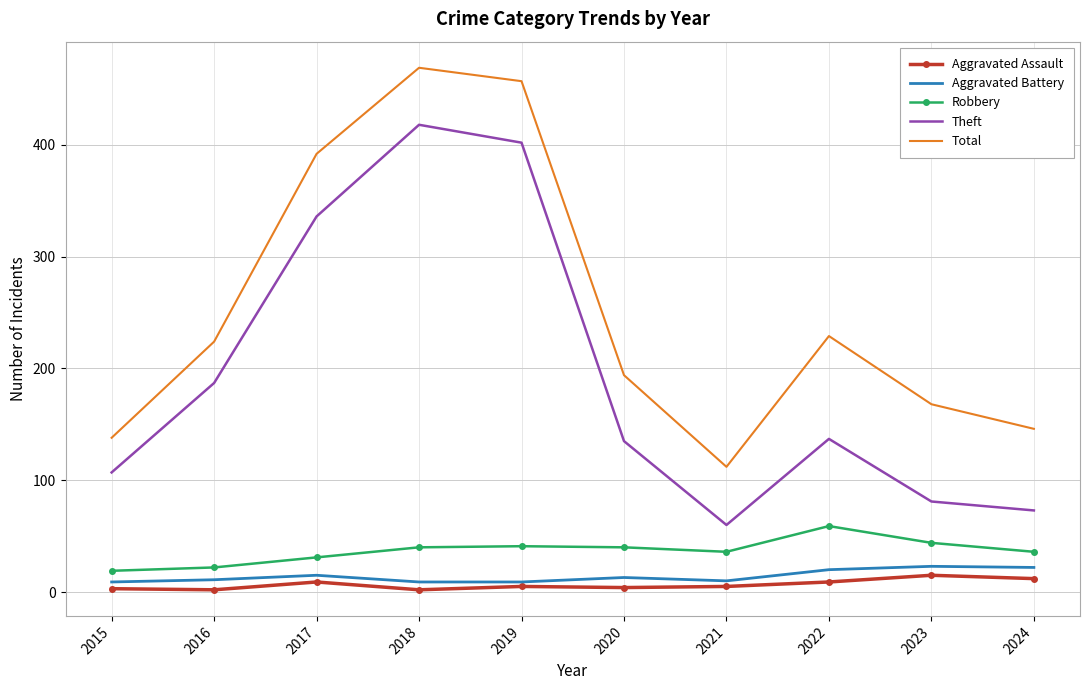

Is it true that Aggravated Battery equals 9 at 2018?

True